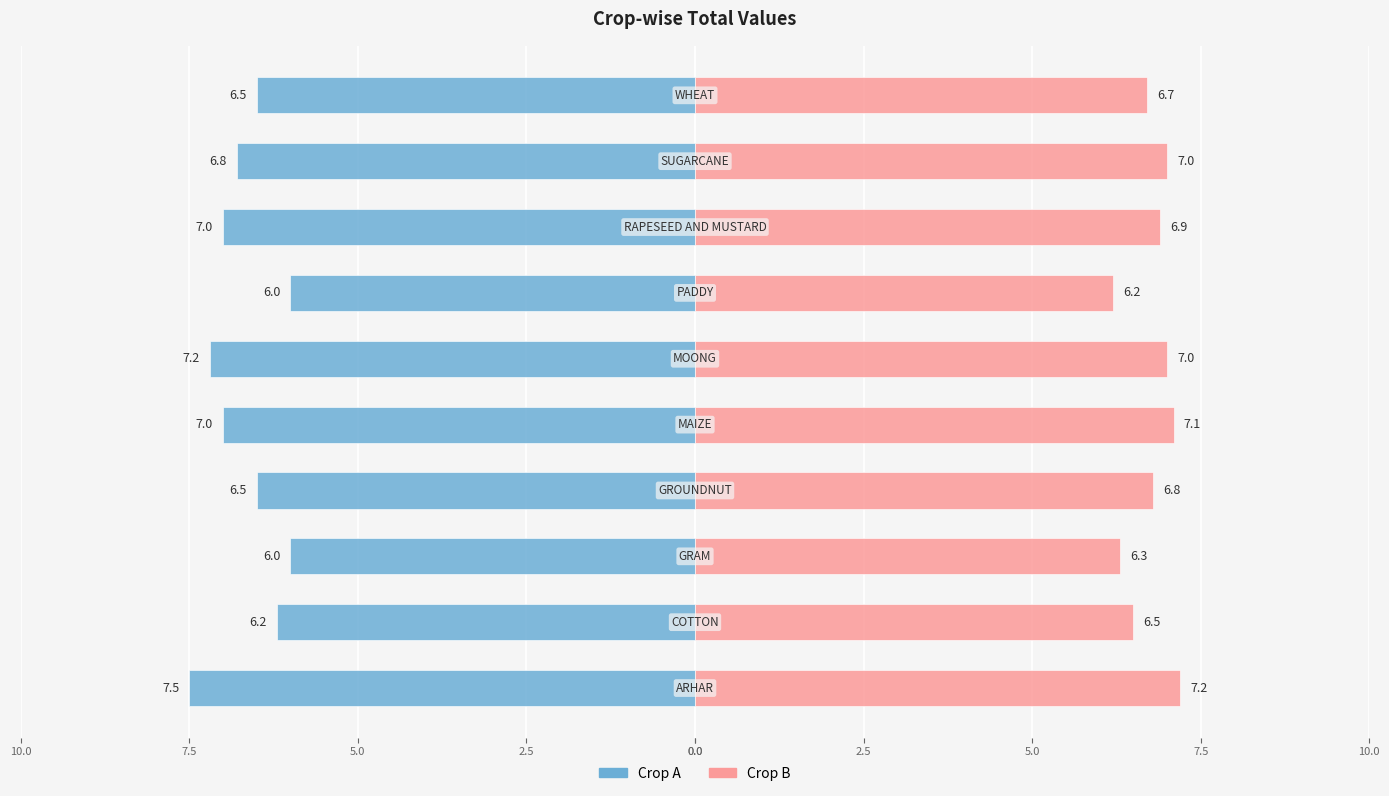

Rank the series at 5.0 from highest to lowest value.

Crop B, Crop A